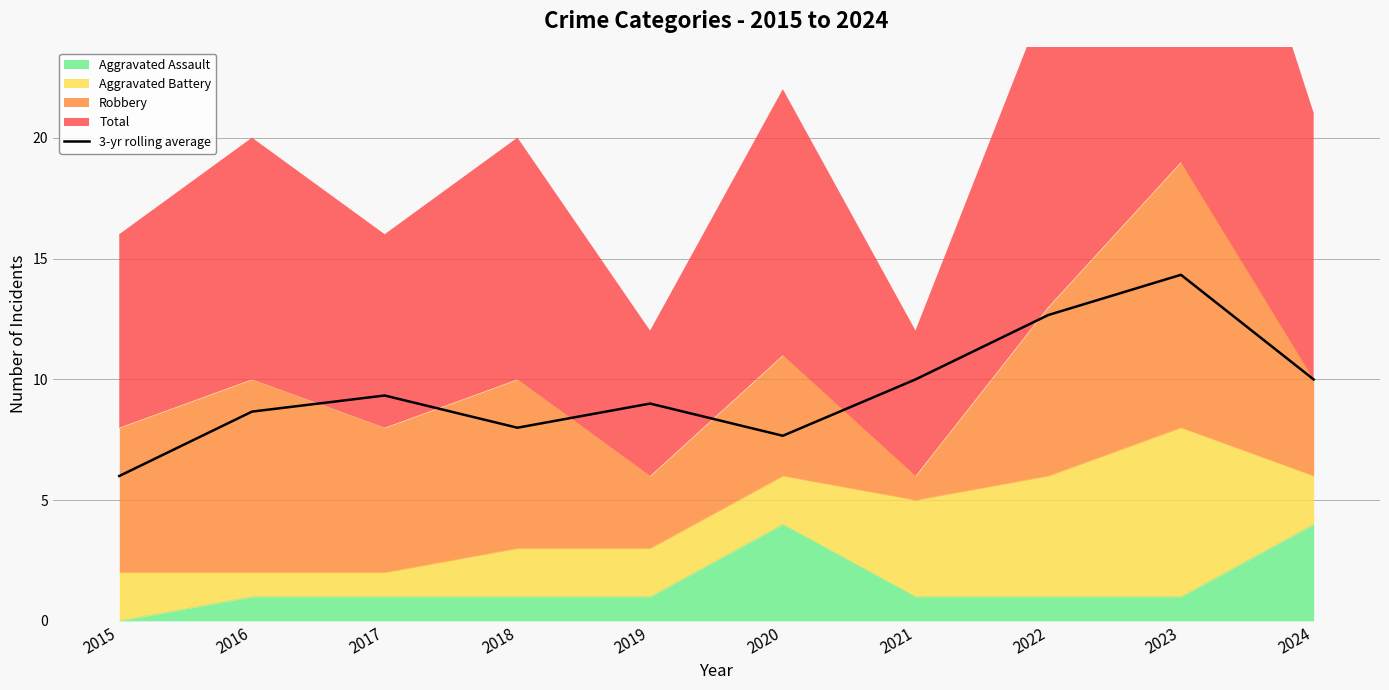

What is the value of the 8th point from the left?

12.7